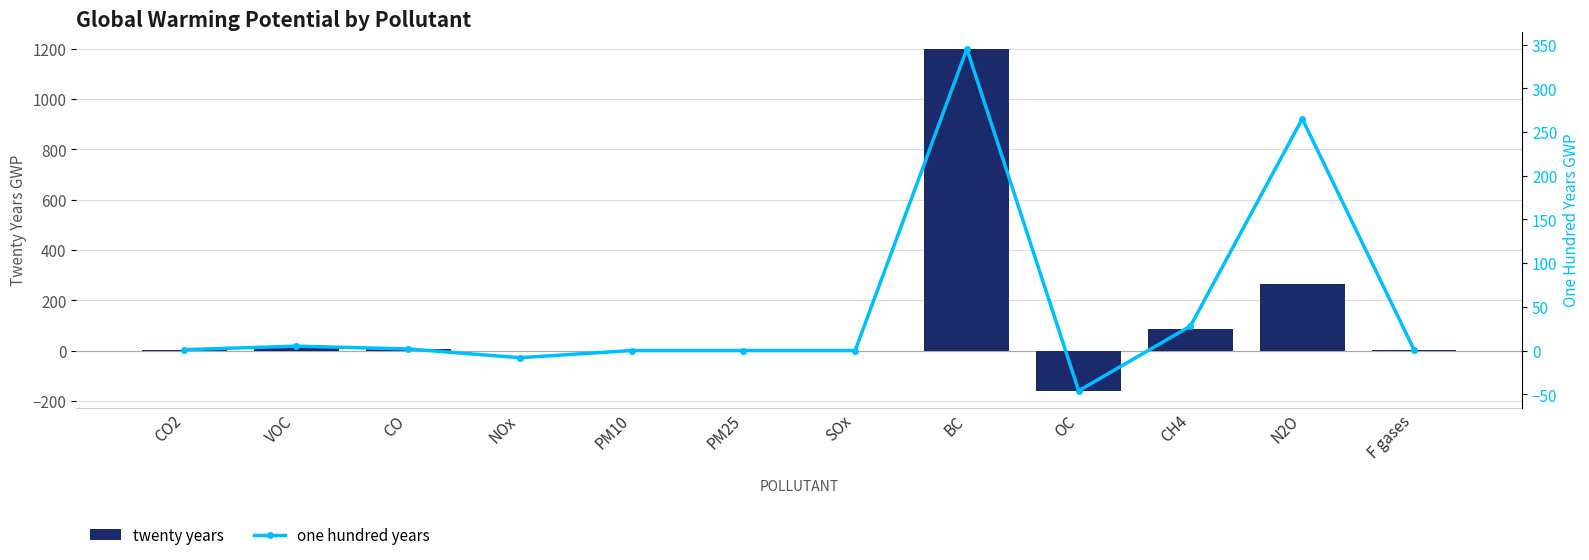

The value of one hundred years at PM10 is 136.9. True or false?

False